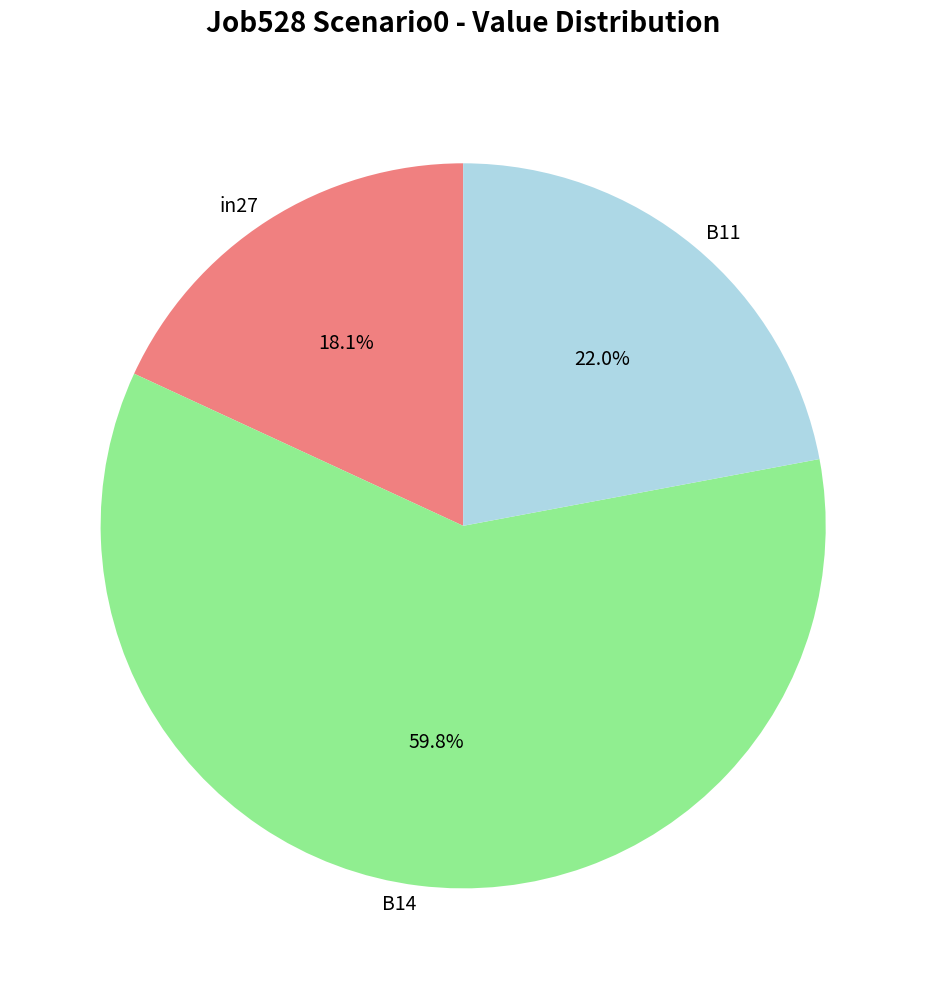

Rank the categories by value from lowest to highest.

in27, B11, B14